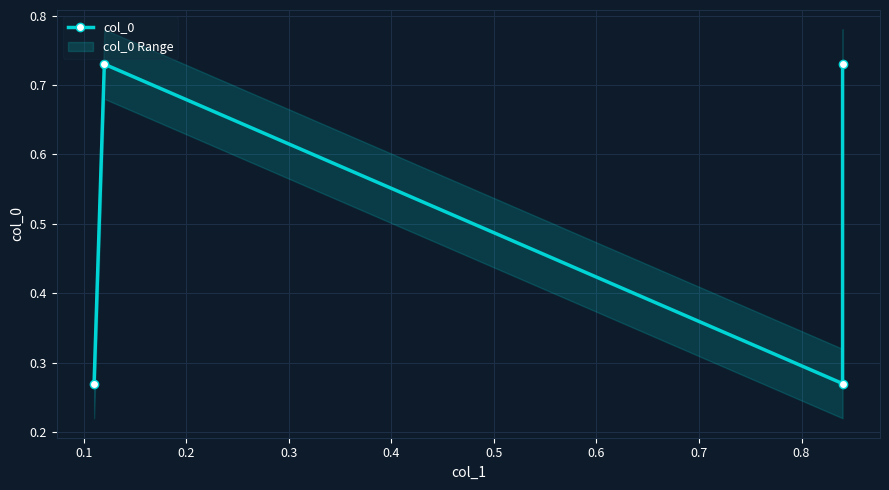

Is it true that the value at 0.2 is 0.1?

False